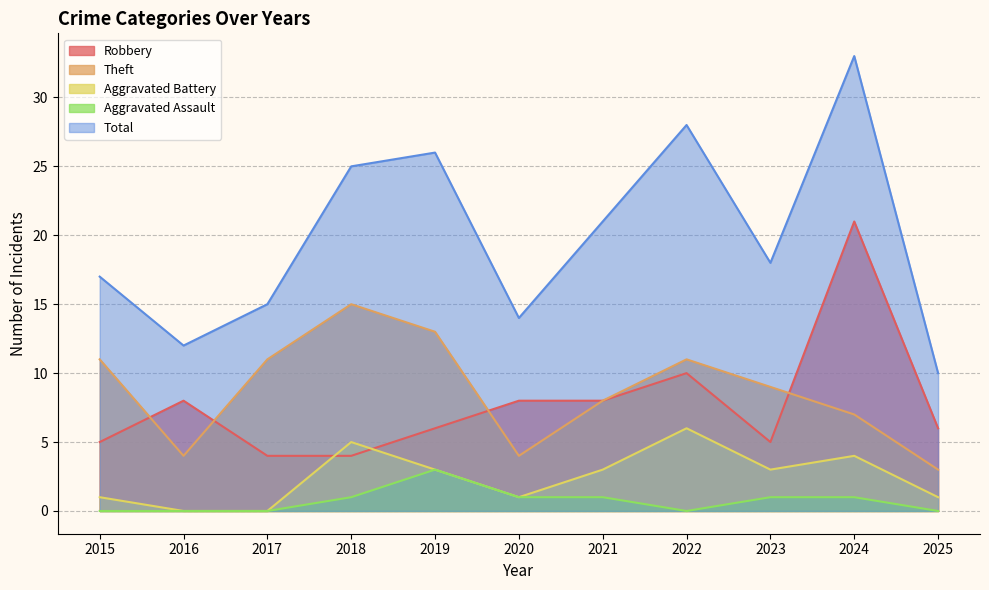

Where does the Total series first go above 18?

2018